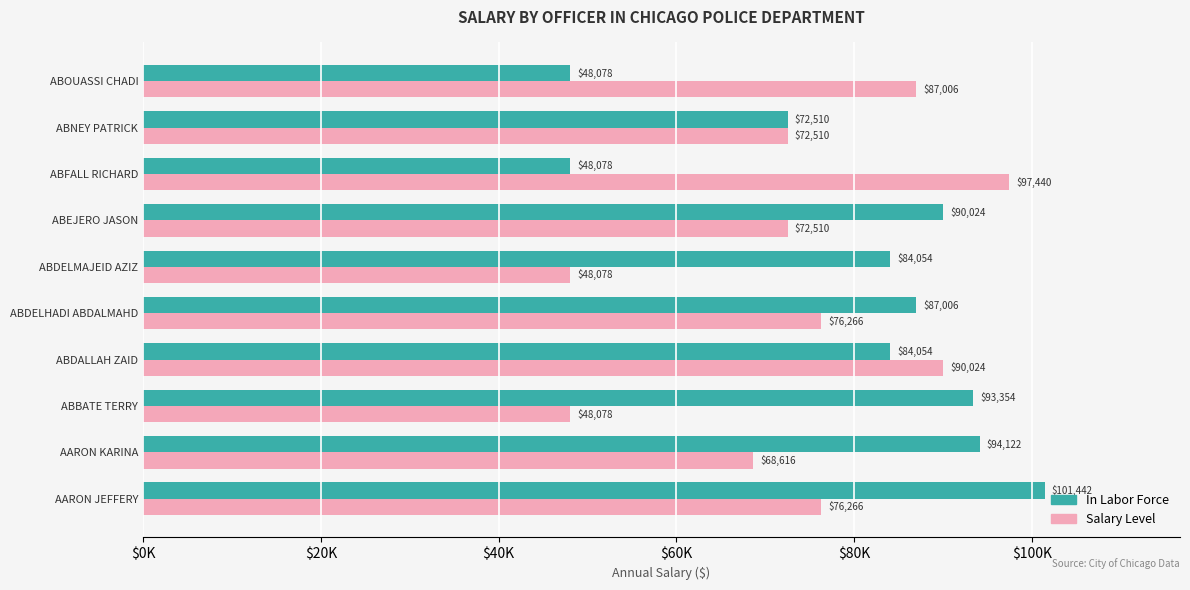

What is the smallest value displayed?

48078